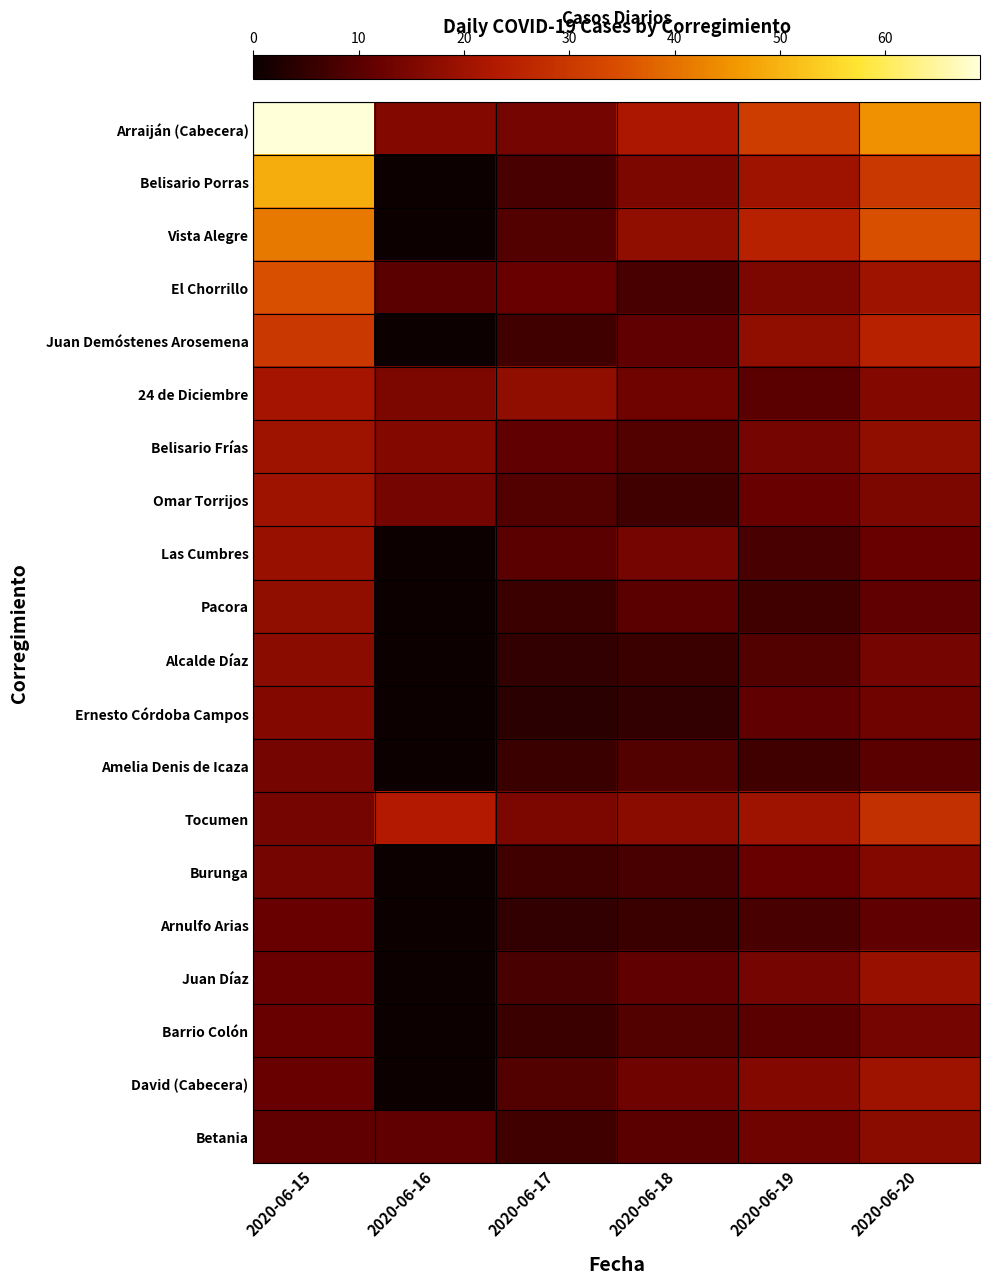

Reading left to right, list all the values displayed in this chart.

Arraiján (Cabecera): 2020-06-15=69	2020-06-16=16	2020-06-17=14	2020-06-18=22	2020-06-19=31	2020-06-20=45
Belisario Porras: 2020-06-15=49	2020-06-16=0	2020-06-17=8	2020-06-18=15	2020-06-19=20	2020-06-20=30
Vista Alegre: 2020-06-15=41	2020-06-16=0	2020-06-17=9	2020-06-18=18	2020-06-19=25	2020-06-20=35
El Chorrillo: 2020-06-15=35	2020-06-16=10	2020-06-17=12	2020-06-18=8	2020-06-19=15	2020-06-20=20
Juan Demóstenes Arosemena: 2020-06-15=30	2020-06-16=0	2020-06-17=7	2020-06-18=11	2020-06-19=18	2020-06-20=25
24 de Diciembre: 2020-06-15=21	2020-06-16=15	2020-06-17=18	2020-06-18=13	2020-06-19=10	2020-06-20=16
Belisario Frías: 2020-06-15=20	2020-06-16=16	2020-06-17=11	2020-06-18=9	2020-06-19=14	2020-06-20=18
Omar Torrijos: 2020-06-15=20	2020-06-16=14	2020-06-17=9	2020-06-18=7	2020-06-19=12	2020-06-20=15
Las Cumbres: 2020-06-15=19	2020-06-16=0	2020-06-17=10	2020-06-18=14	2020-06-19=8	2020-06-20=12
Pacora: 2020-06-15=18	2020-06-16=0	2020-06-17=6	2020-06-18=10	2020-06-19=7	2020-06-20=11
Alcalde Díaz: 2020-06-15=17	2020-06-16=0	2020-06-17=5	2020-06-18=6	2020-06-19=9	2020-06-20=14
Ernesto Córdoba Campos: 2020-06-15=16	2020-06-16=0	2020-06-17=4	2020-06-18=5	2020-06-19=11	2020-06-20=13
Amelia Denis de Icaza: 2020-06-15=14	2020-06-16=0	2020-06-17=6	2020-06-18=9	2020-06-19=7	2020-06-20=10
Tocumen: 2020-06-15=14	2020-06-16=23	2020-06-17=15	2020-06-18=17	2020-06-19=20	2020-06-20=28
Burunga: 2020-06-15=14	2020-06-16=0	2020-06-17=7	2020-06-18=8	2020-06-19=12	2020-06-20=16
Arnulfo Arias: 2020-06-15=12	2020-06-16=0	2020-06-17=5	2020-06-18=6	2020-06-19=8	2020-06-20=11
Juan Díaz: 2020-06-15=12	2020-06-16=0	2020-06-17=8	2020-06-18=11	2020-06-19=14	2020-06-20=19
Barrio Colón: 2020-06-15=12	2020-06-16=0	2020-06-17=6	2020-06-18=9	2020-06-19=10	2020-06-20=14
David (Cabecera): 2020-06-15=12	2020-06-16=0	2020-06-17=9	2020-06-18=13	2020-06-19=16	2020-06-20=20
Betania: 2020-06-15=11	2020-06-16=11	2020-06-17=7	2020-06-18=10	2020-06-19=13	2020-06-20=17